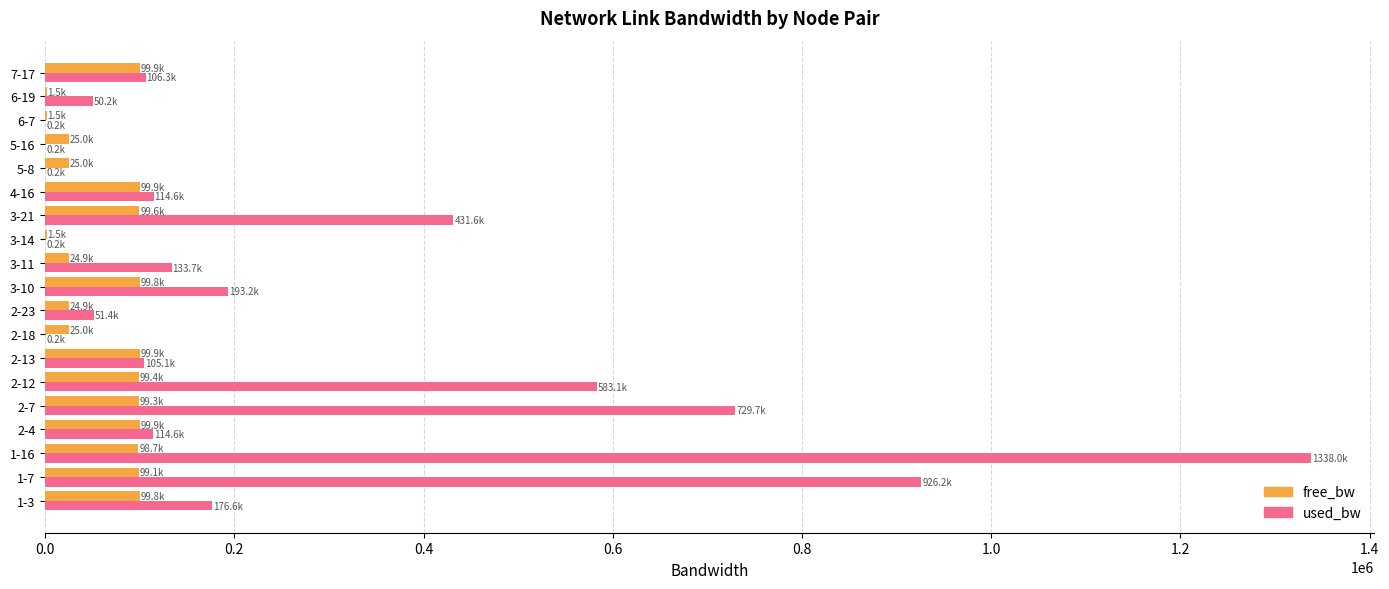

At which label is used_bw closest to 669101?

2-7